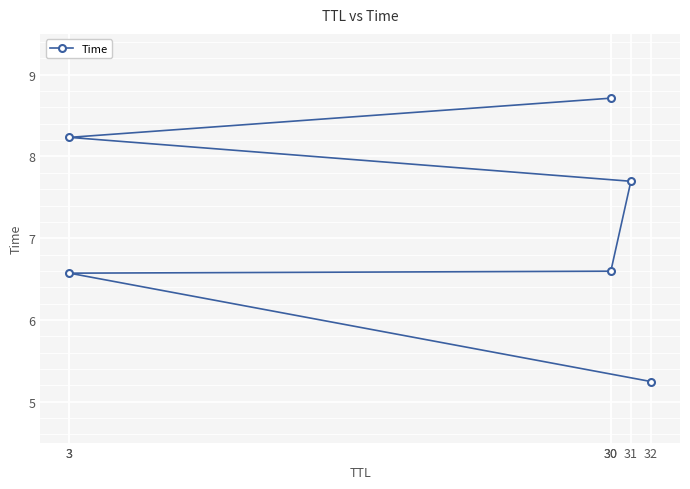

The value at 3 is 12.3. True or false?

False